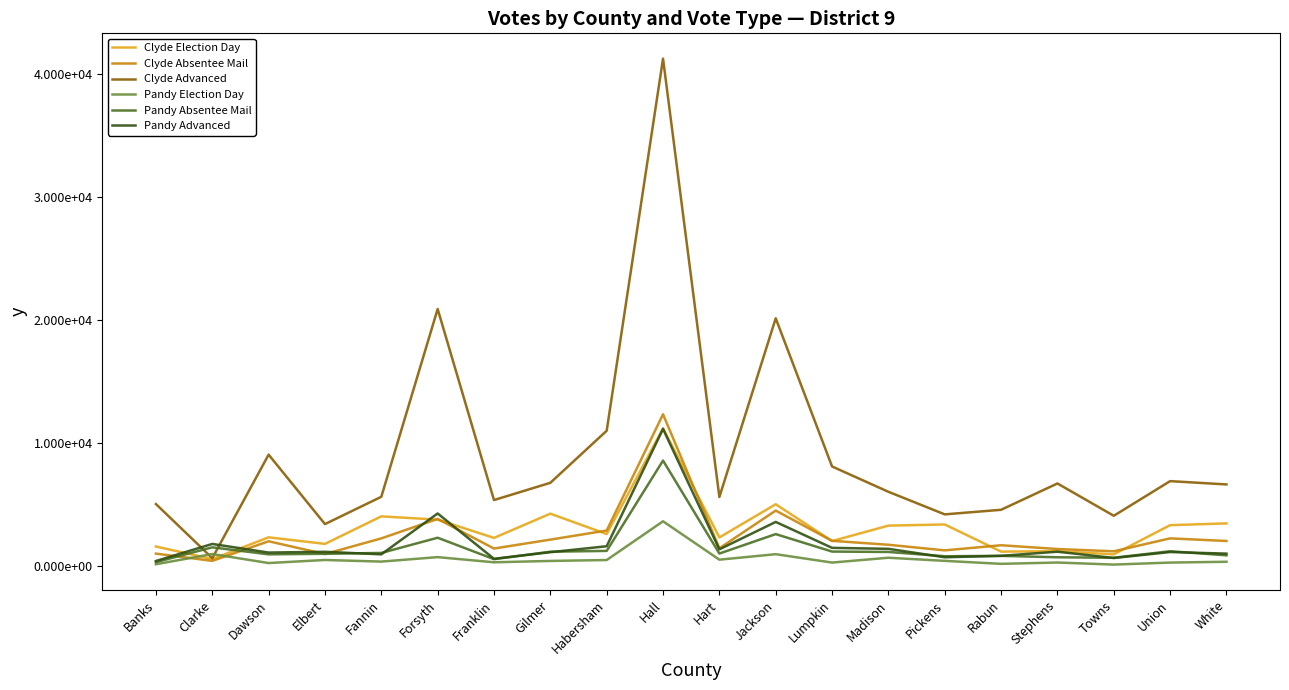

In Pandy Absentee Mail, how many points are lower than both neighbors (excluding endpoints)?

5